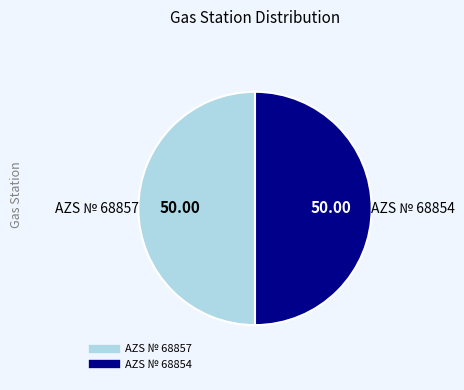

What is the ratio of the value at AZS № 68854 to the value at AZS № 68857?

1.0